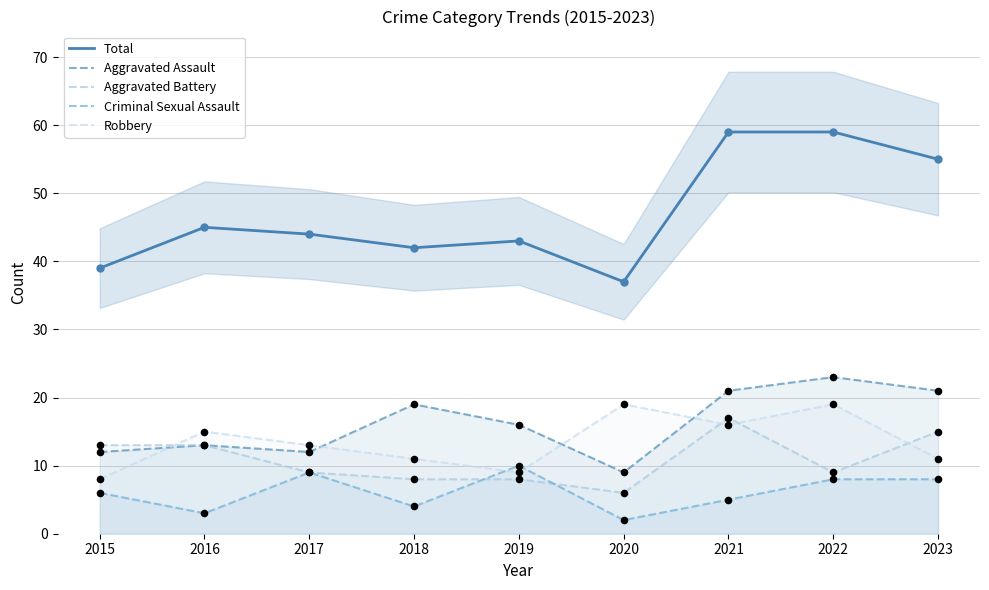

At which category is the sum across all series the highest?

2021